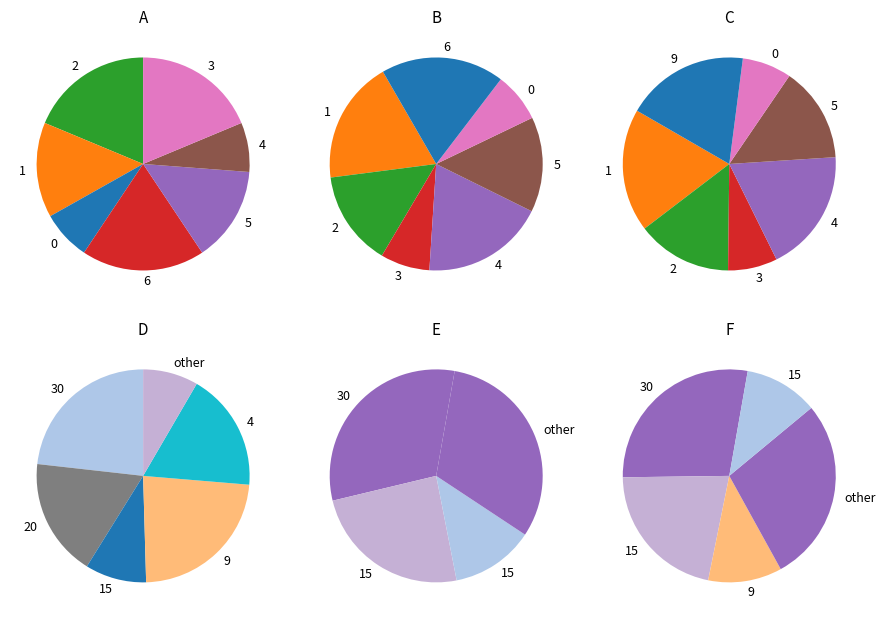

The 3.1 slice represents 19% of the pie. True or false?

False